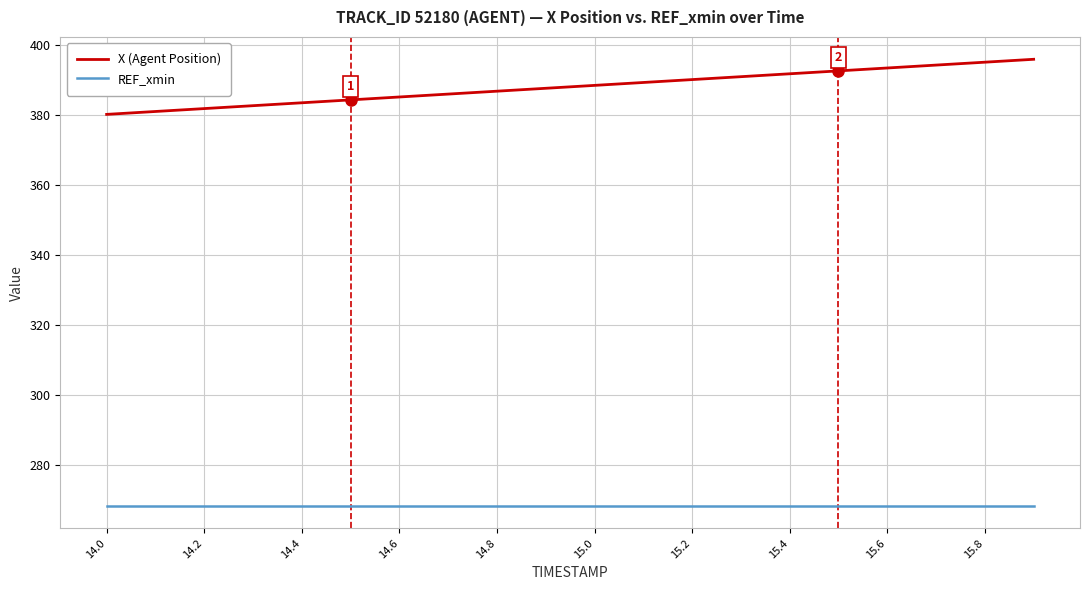

What are all the series names shown in the legend?

X (Agent Position), REF_xmin